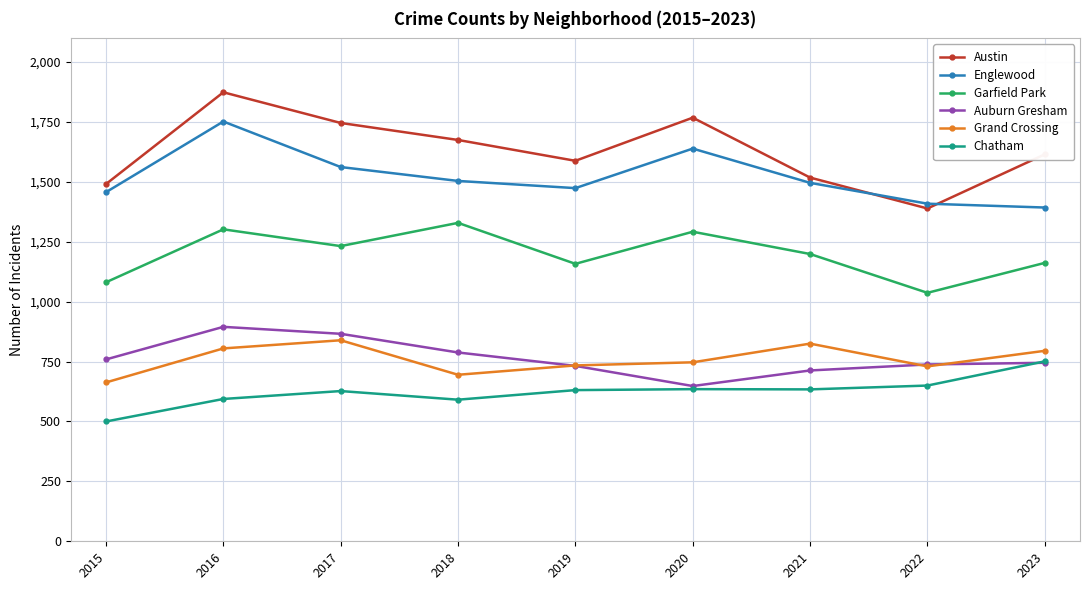

In Austin, how many points are lower than both neighbors (excluding endpoints)?

2